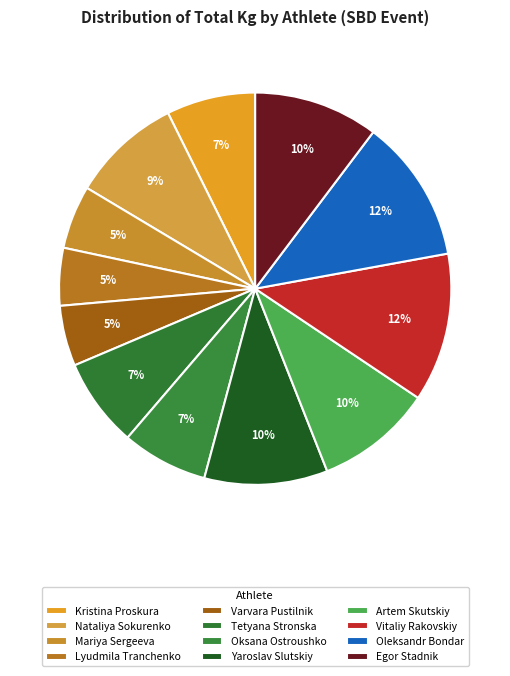

How many slices are in this pie chart?

12